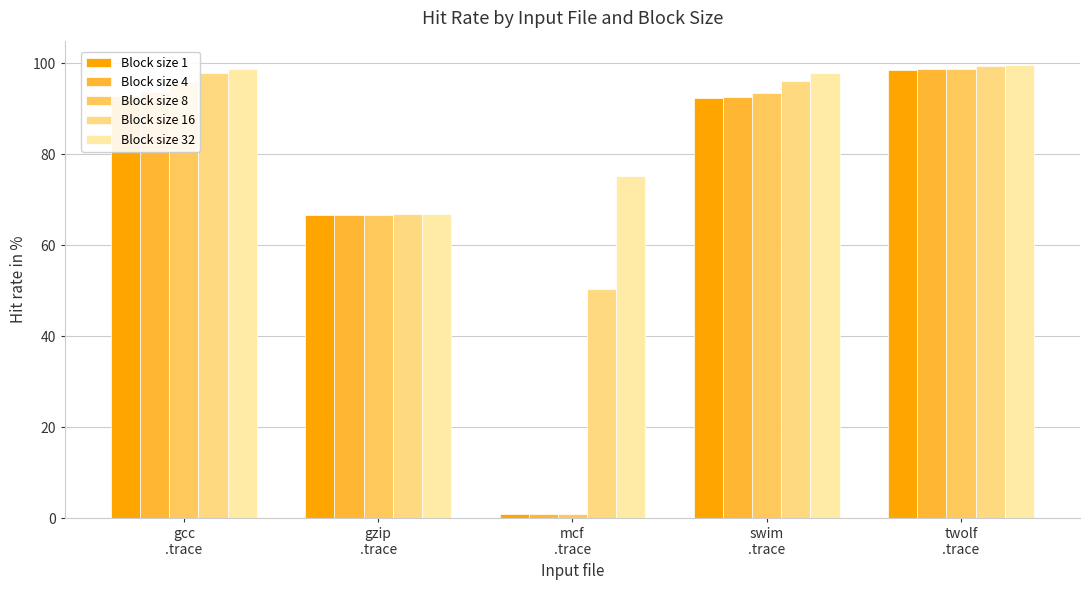

What is the total value across all series at gzip
.trace?

333.7